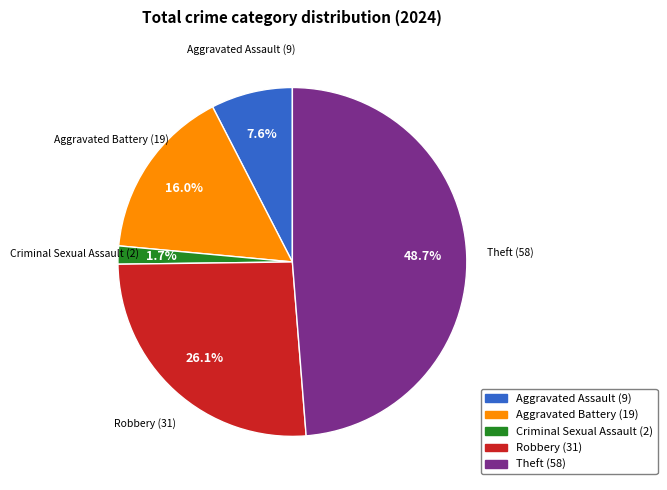

To the nearest percent, what percentage of the pie is Criminal Sexual Assault?

2%